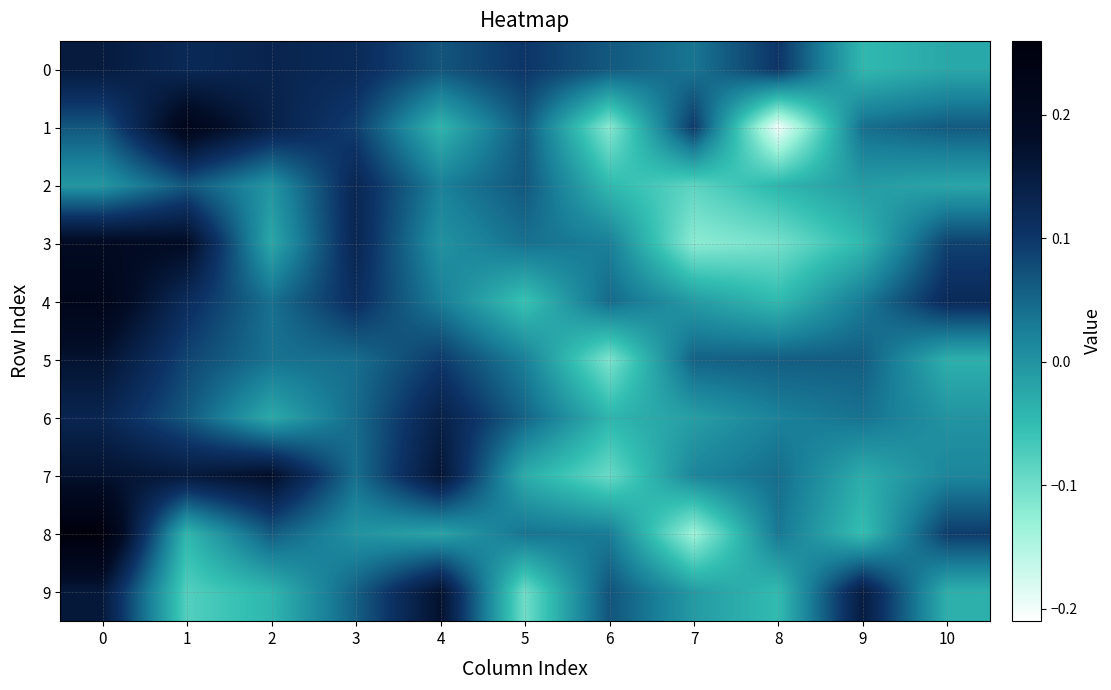

Between 6 and 7, which series saw the biggest shift?

1